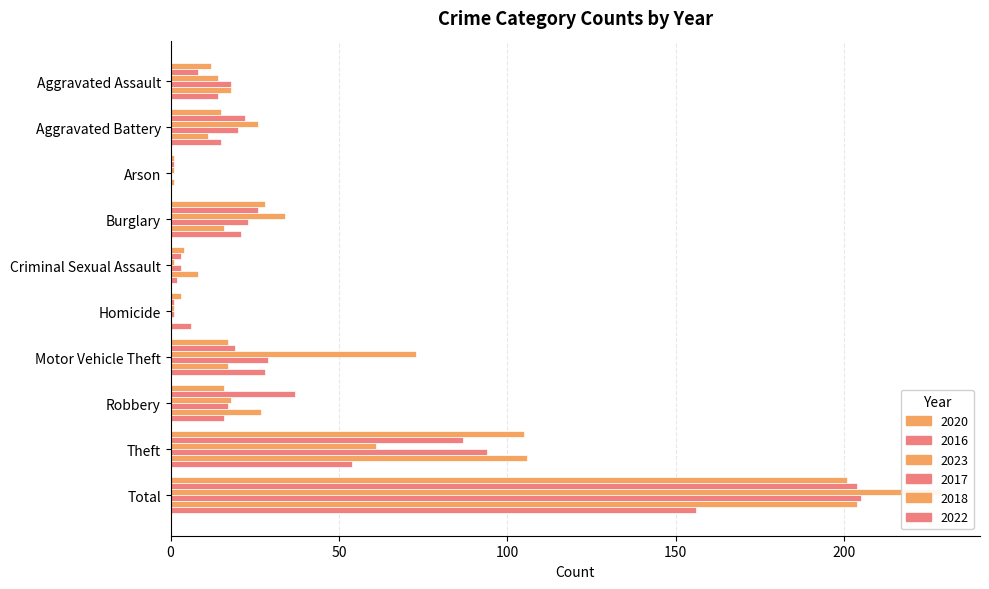

Are the bars grouped side by side (vs. stacked)?

Yes